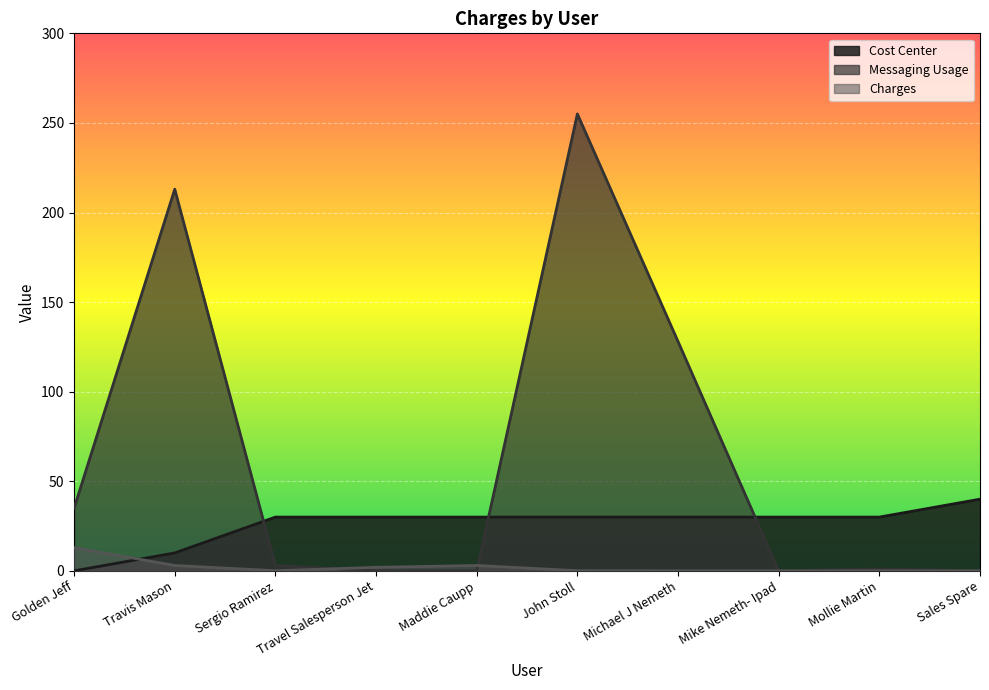

What position from the right is John Stoll?

5